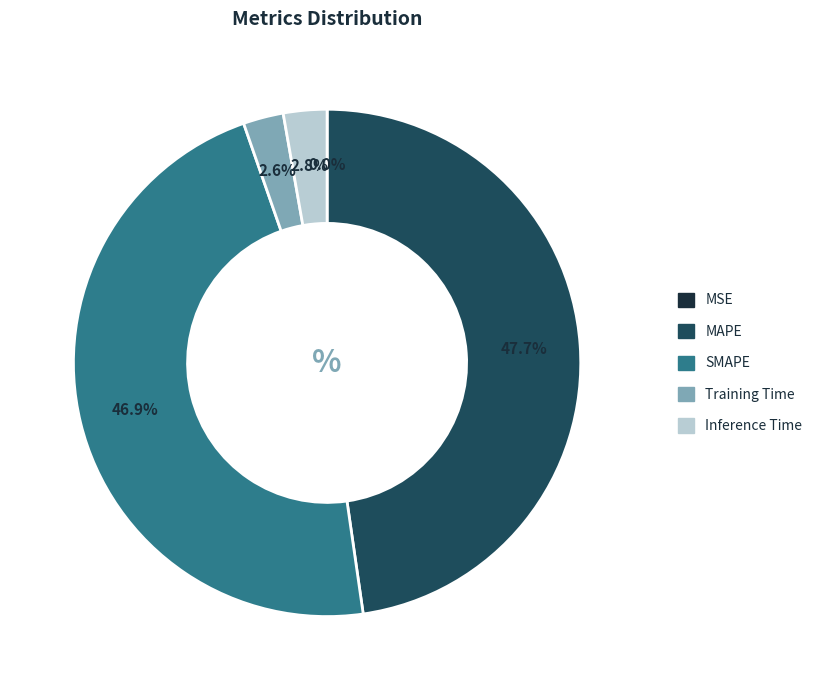

Which category has the biggest portion of the pie?

MAPE